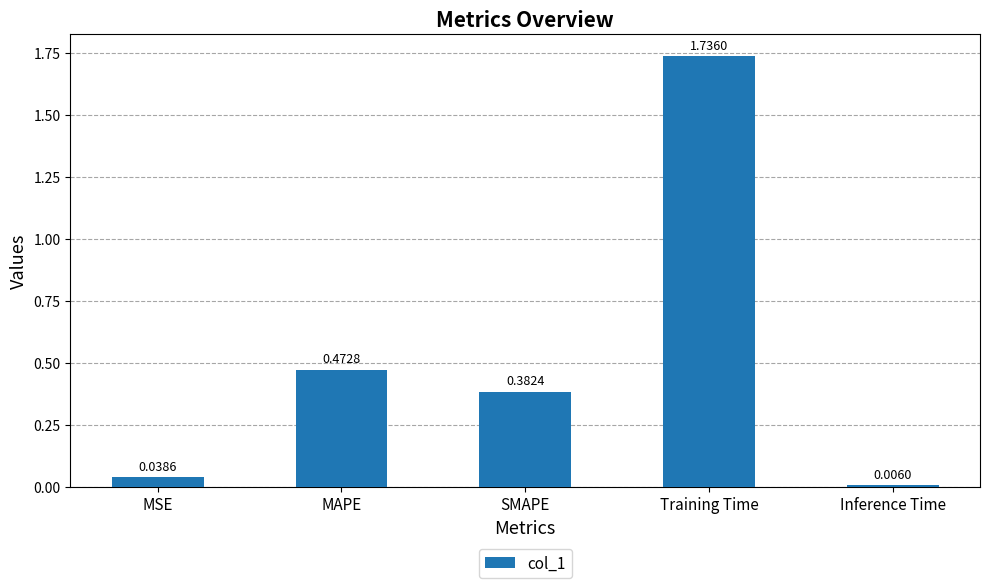

What is the label of the 2nd bar from the left?

MAPE